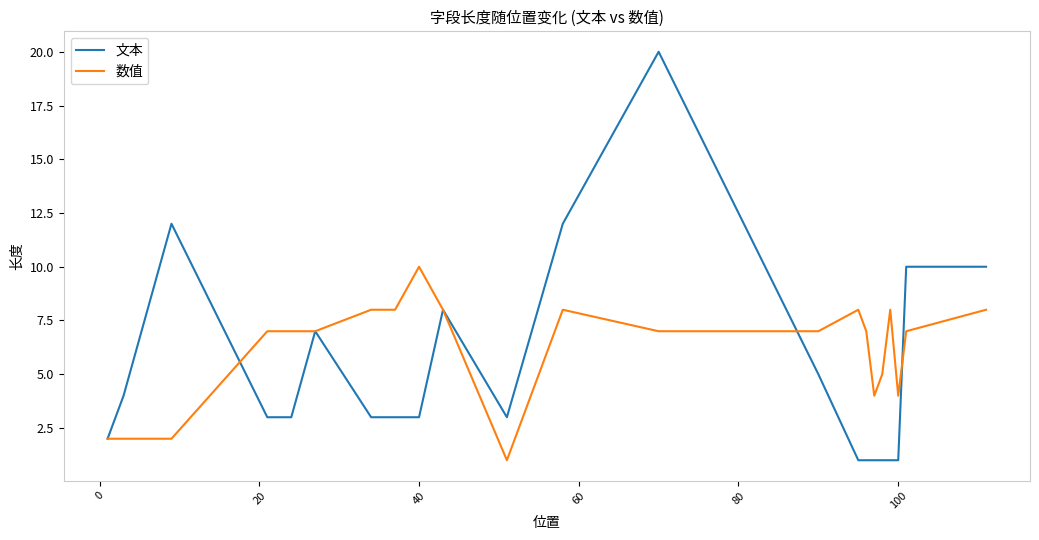

Which series has the largest total across all categories?

数值